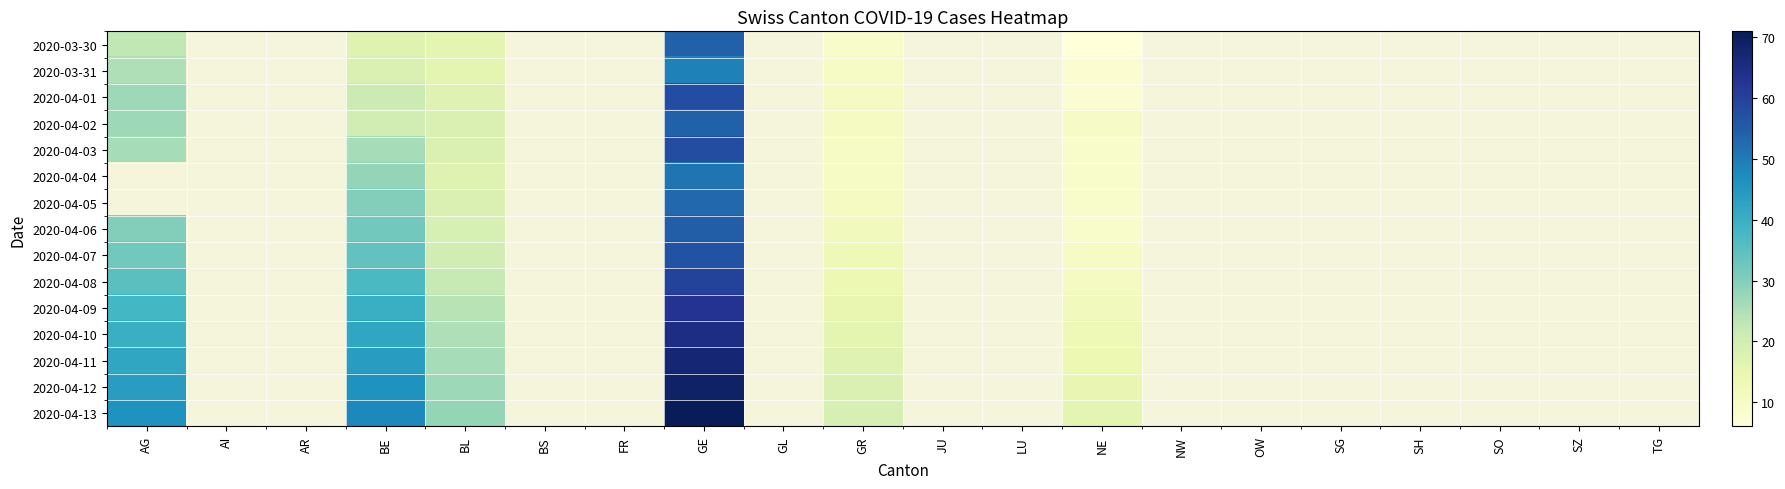

How many series are shown in this chart?

15